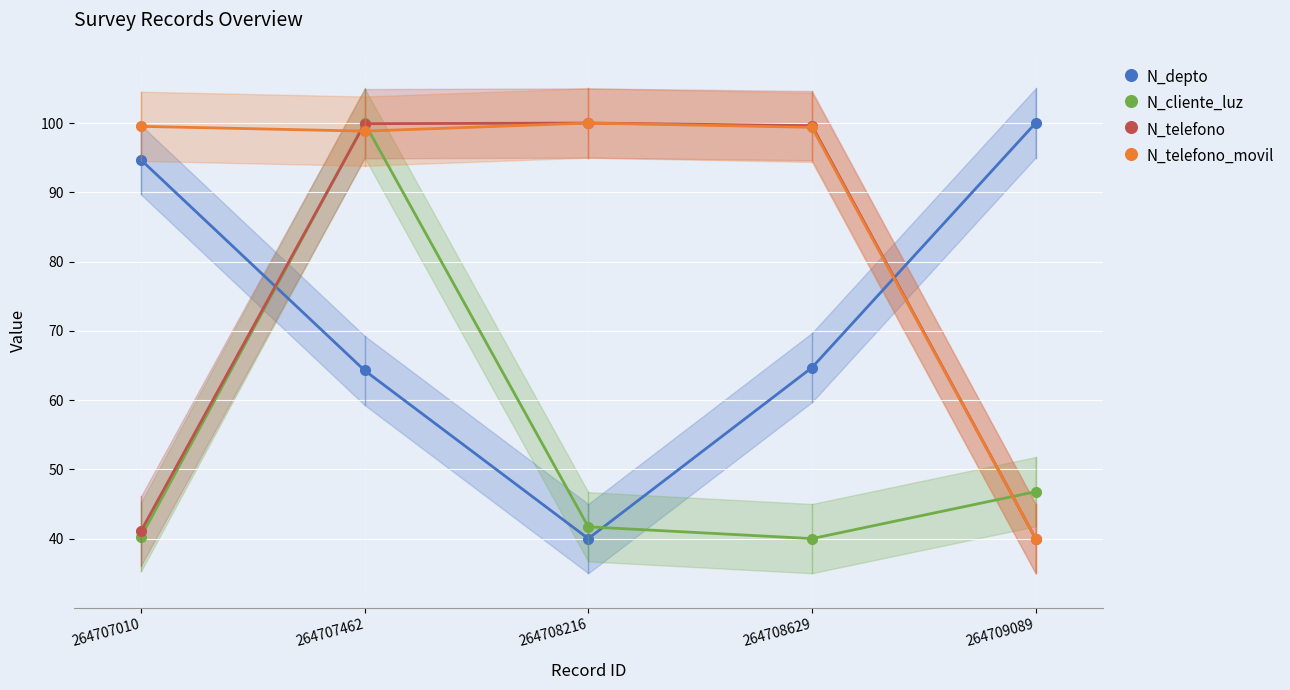

What is the value of the N_telefono point at the 1st from the left?

41.1